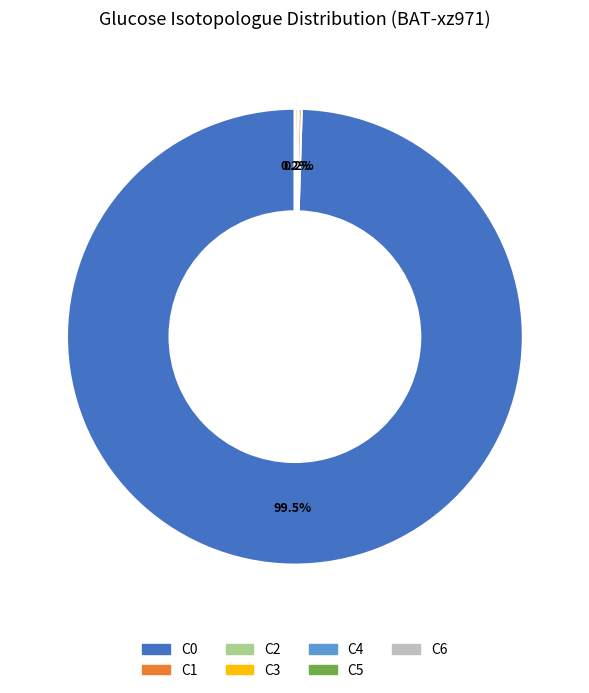

Is there a majority slice in this chart?

Yes